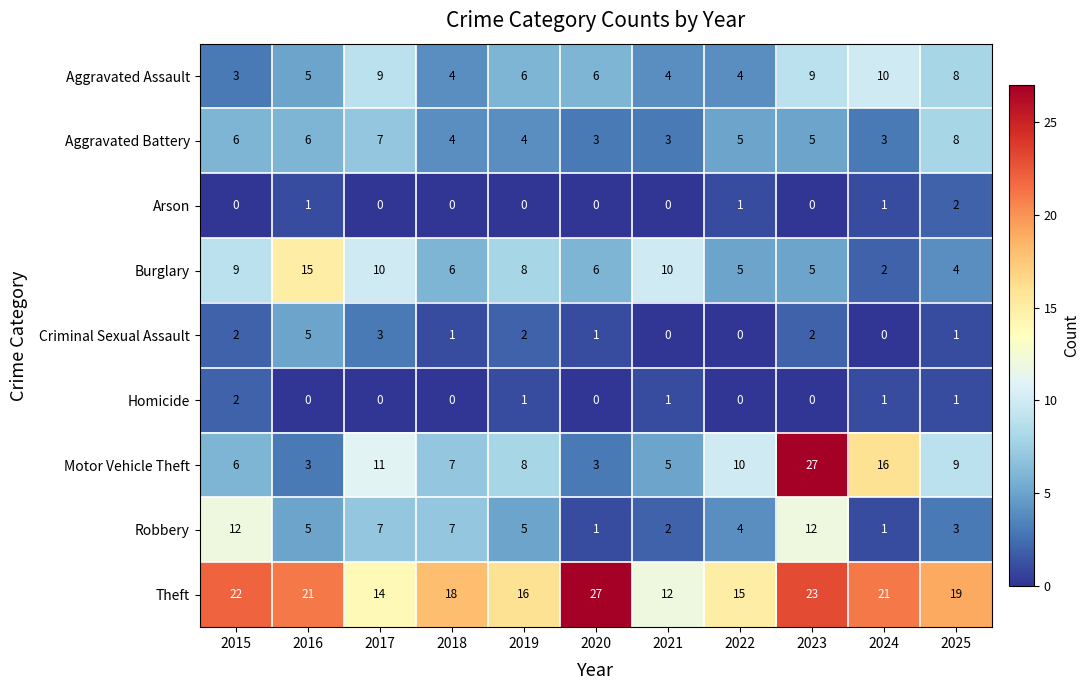

Which series has the largest total across all categories?

Theft